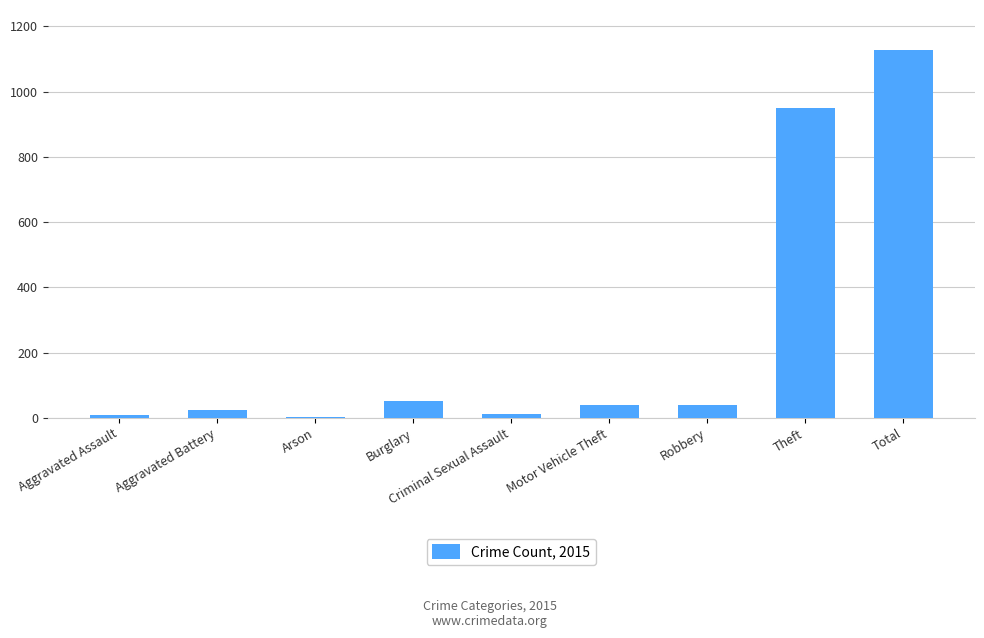

Count the number of data series in this chart.

1